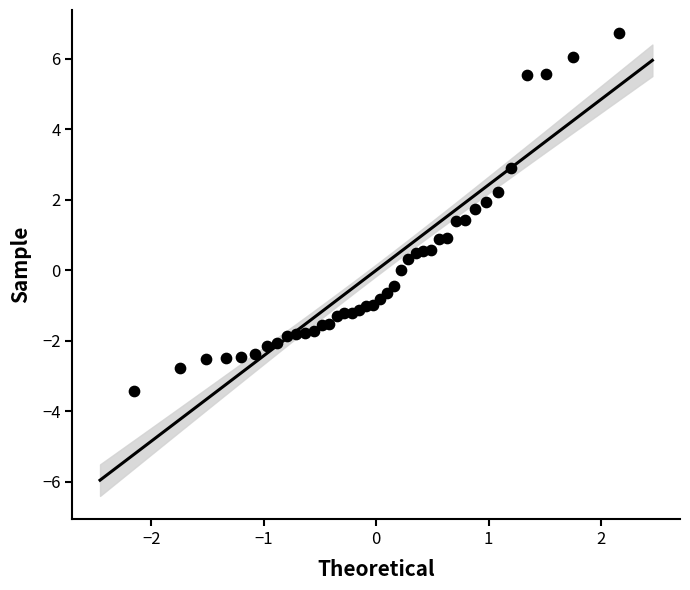

What is the range of X values (max minus min)?

4.3